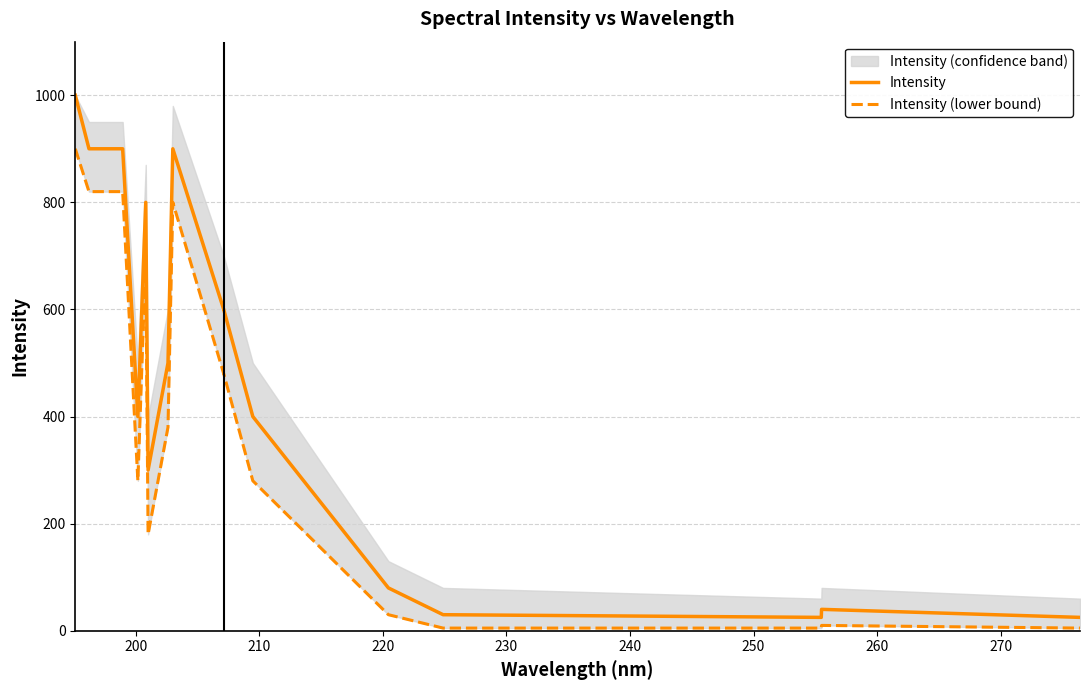

What is the lowest value of the Intensity series?

25